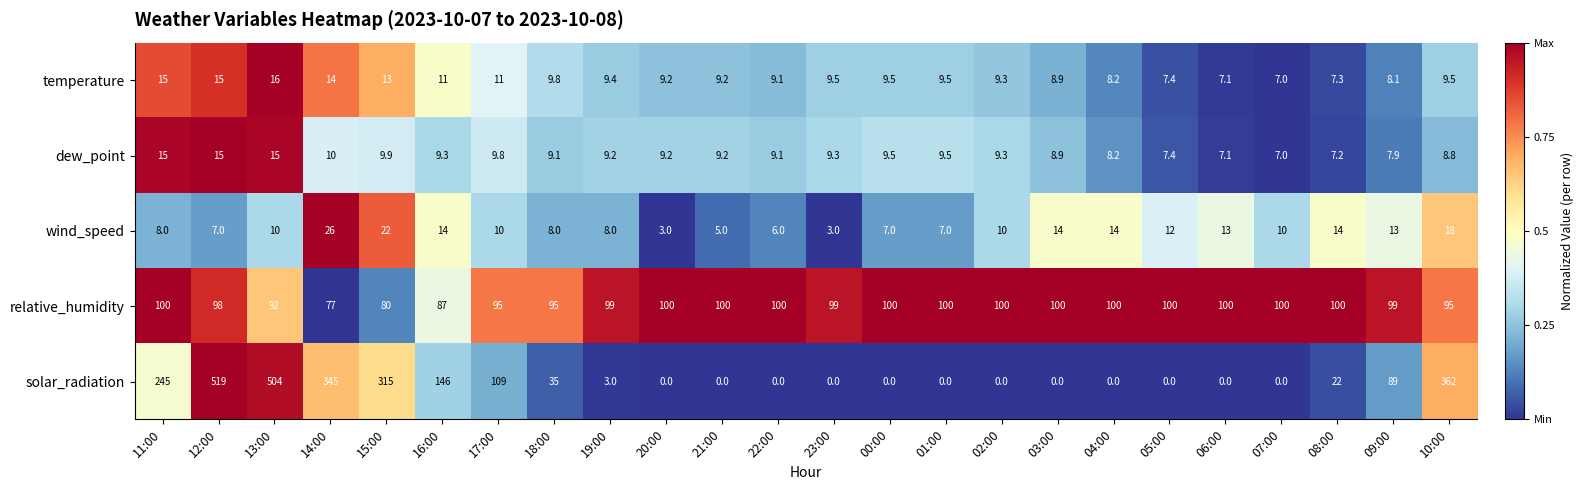

The dew_point series shows 8.2 at 04:00. True or false?

True